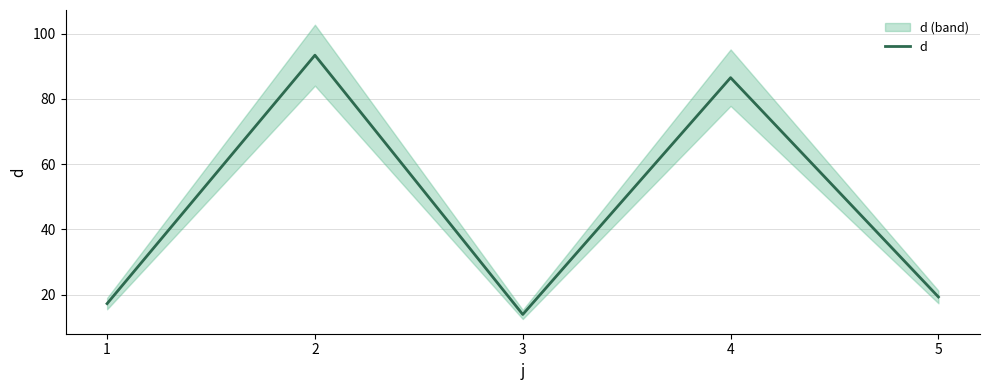

What is the ratio of the value at 3 to the value at 2?

0.1